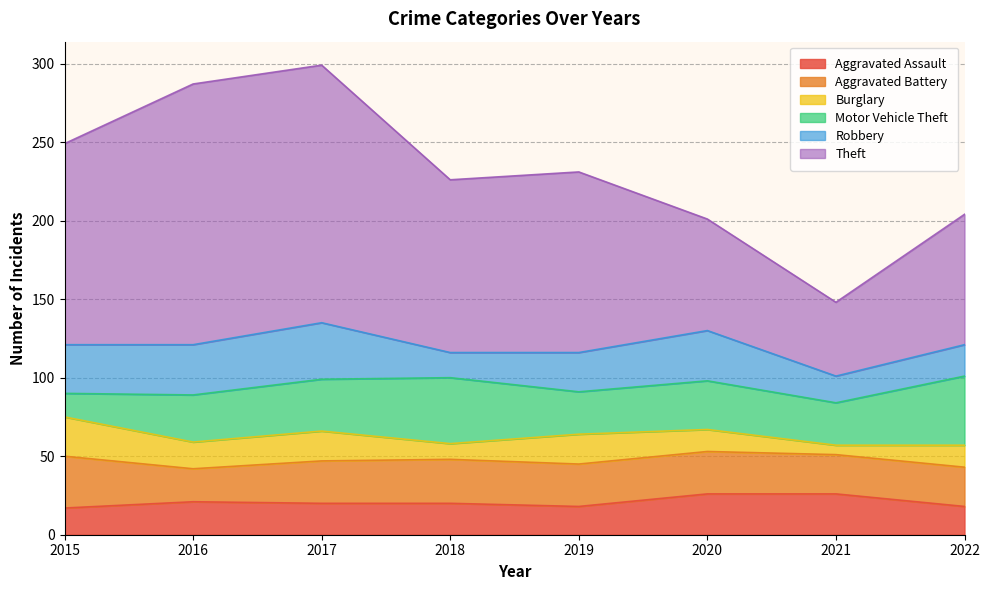

True or false: Burglary and Aggravated Battery cross at least once.

False